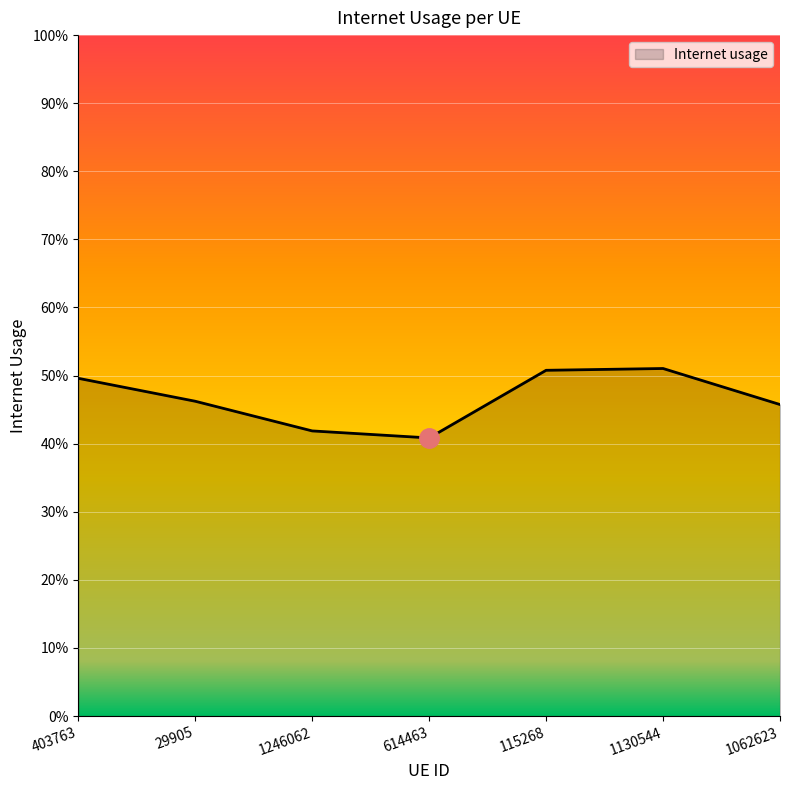

Does the chart display data point markers on the line(s)?

No